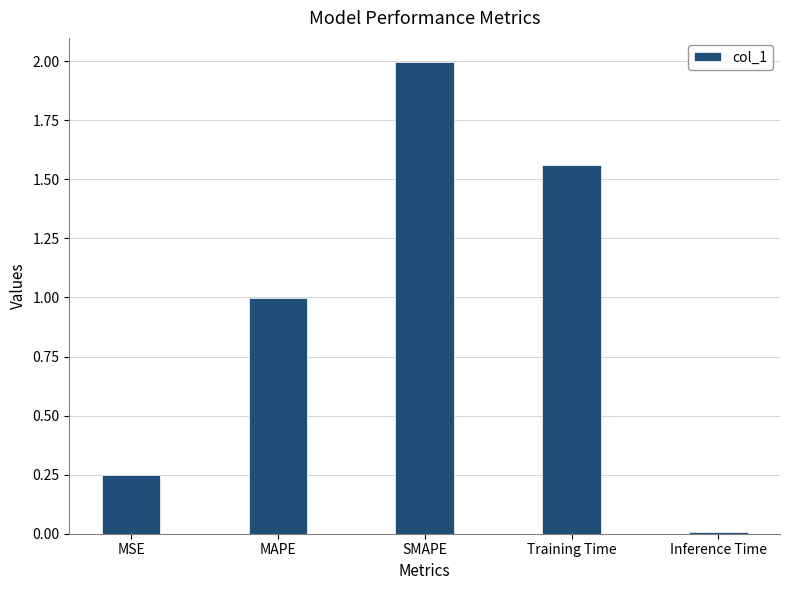

What is the greatest value displayed?

2.0